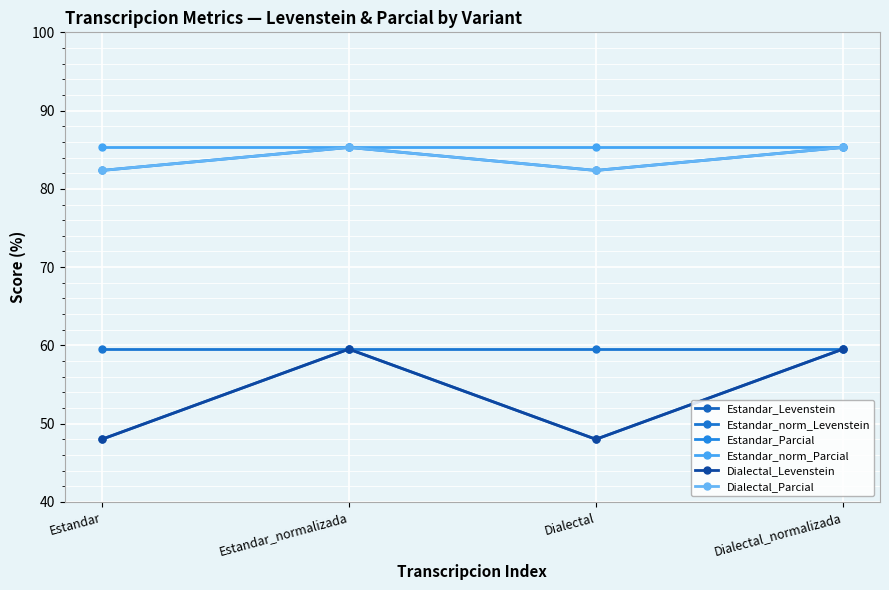

Reading left to right, list all the values displayed in this chart.

Estandar_Levenstein: Estandar=48.0	Estandar_normalizada=59.5	Dialectal=48.0	Dialectal_normalizada=59.5
Estandar_norm_Levenstein: Estandar=59.5	Estandar_normalizada=59.5	Dialectal=59.5	Dialectal_normalizada=59.5
Estandar_Parcial: Estandar=82.4	Estandar_normalizada=85.3	Dialectal=82.4	Dialectal_normalizada=85.3
Estandar_norm_Parcial: Estandar=85.3	Estandar_normalizada=85.3	Dialectal=85.3	Dialectal_normalizada=85.3
Dialectal_Levenstein: Estandar=48.0	Estandar_normalizada=59.5	Dialectal=48.0	Dialectal_normalizada=59.5
Dialectal_Parcial: Estandar=82.4	Estandar_normalizada=85.3	Dialectal=82.4	Dialectal_normalizada=85.3